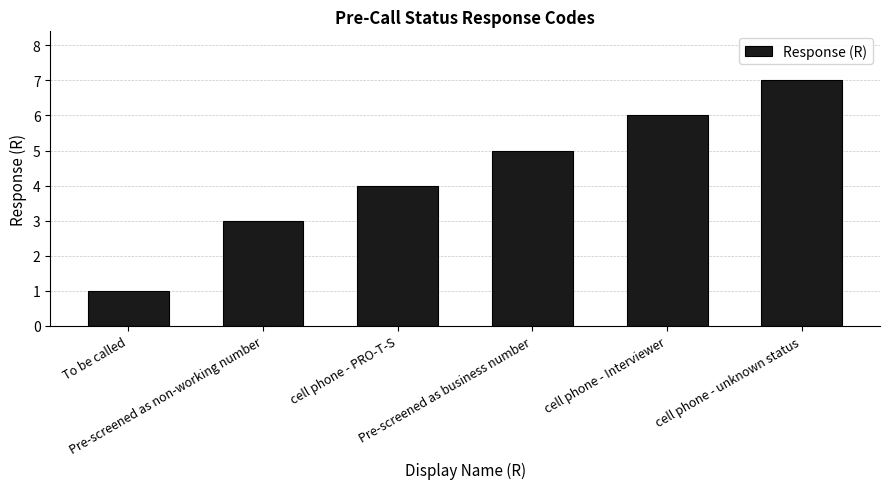

Reading left to right, transcribe all the data shown in this chart.

To be called=1	Pre-screened as non-working number=3	cell phone - PRO-T-S=4	Pre-screened as business number=5	cell phone - Interviewer=6	cell phone - unknown status=7